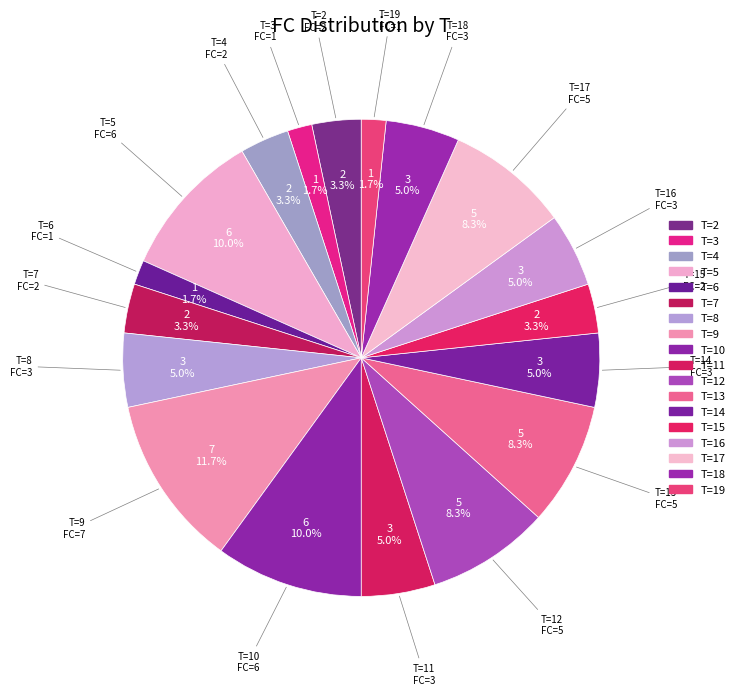

Does T=7 represent more than half of the total?

No